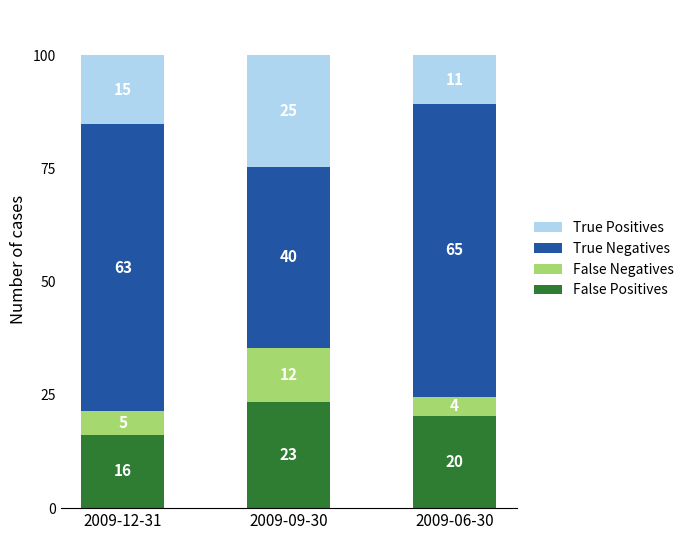

True or false: True Positives has a value of 15.2 at 2009-12-31.

True